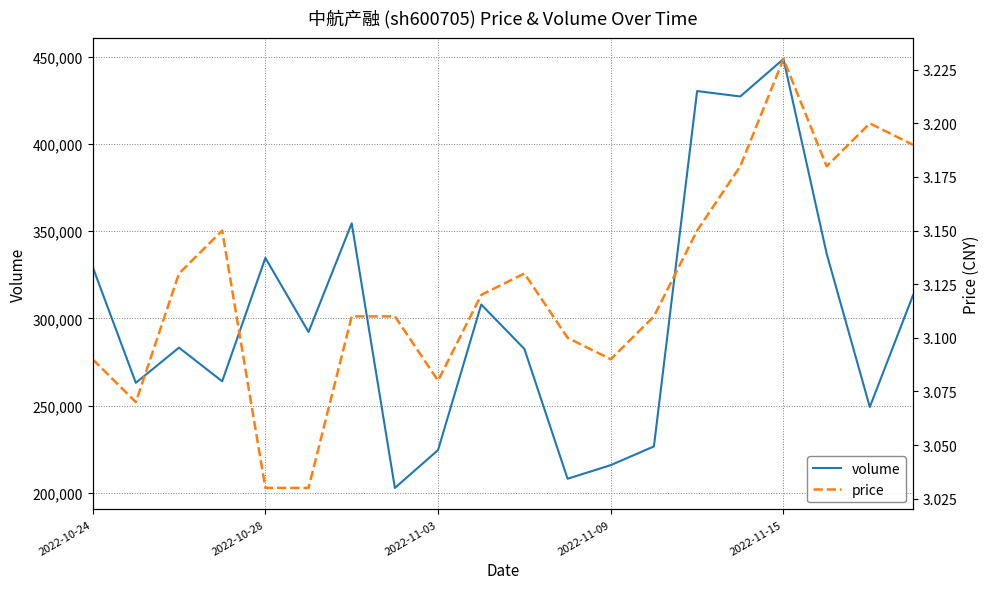

Which category has the lowest value in the volume series?

7